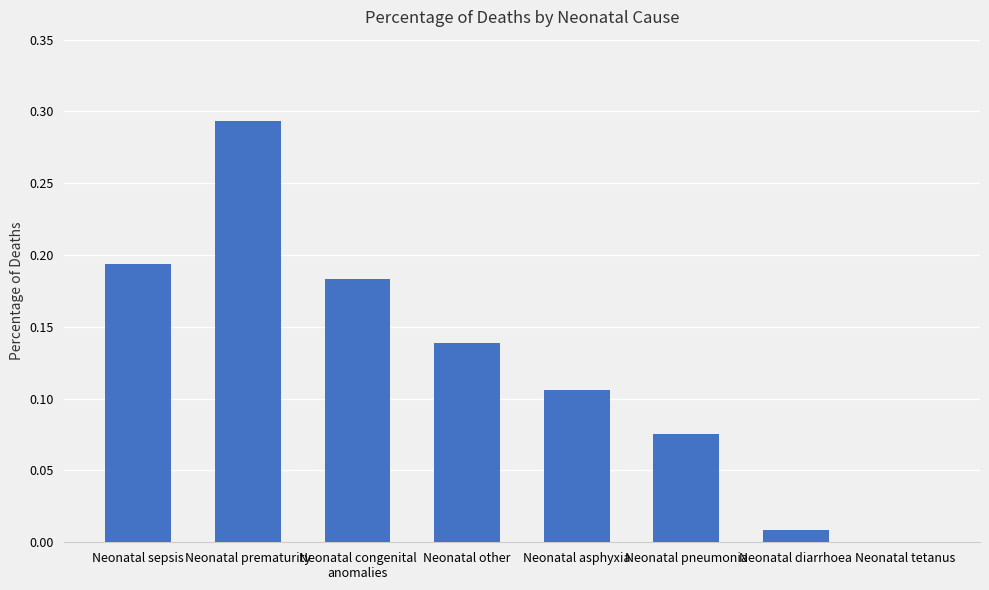

Which has a higher value, Neonatal other or Neonatal congenital
anomalies?

Neonatal congenital
anomalies